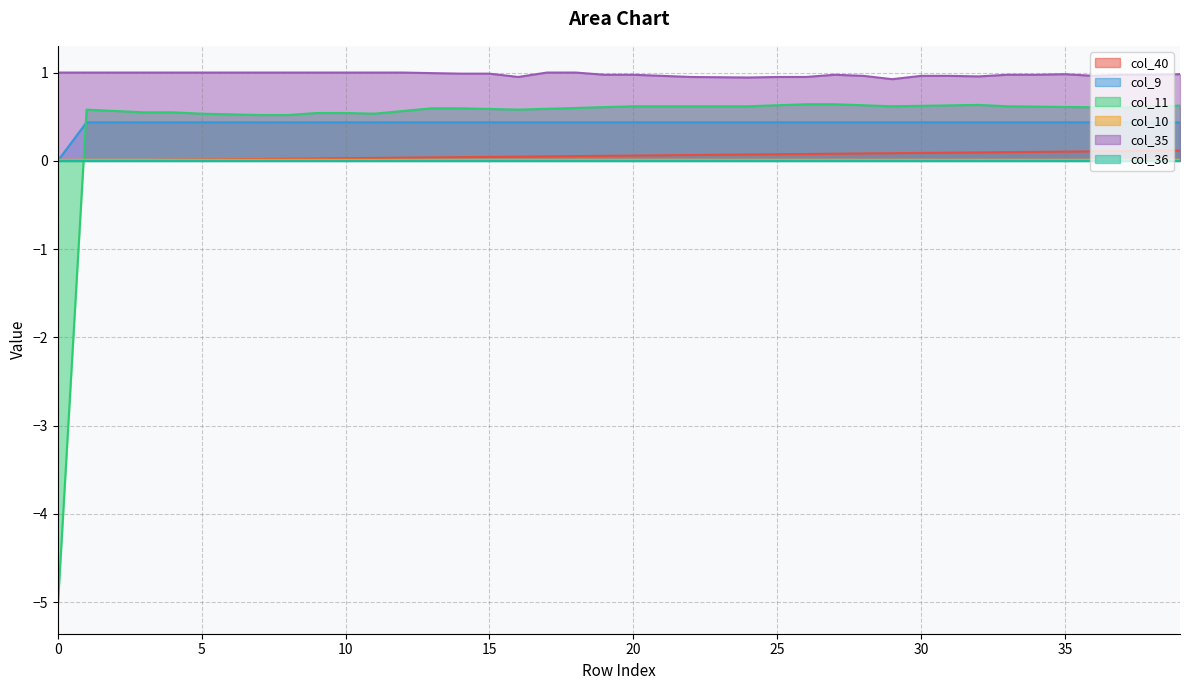

True or false: col_40 and col_35 intersect in this chart.

False